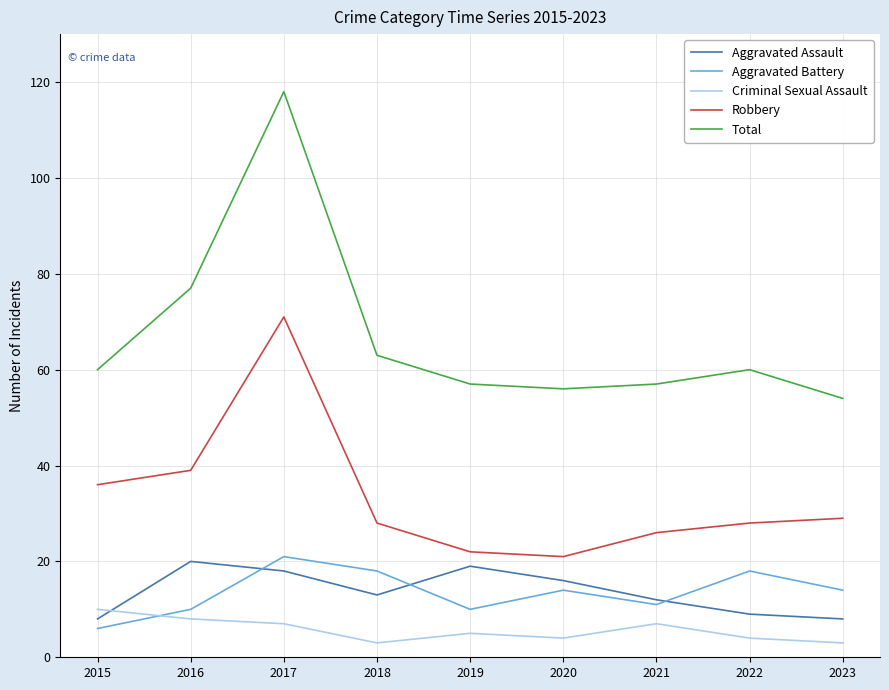

After their last crossing, which series has the higher values: Criminal Sexual Assault or Aggravated Assault?

Aggravated Assault